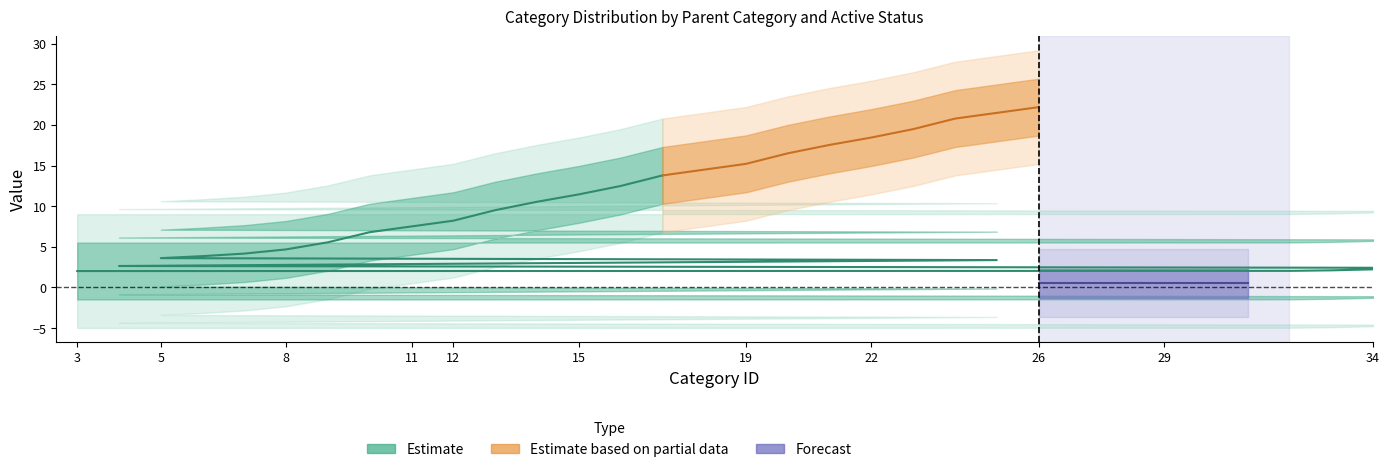

True or false: Active (0/1) and Parent category intersect in this chart.

False